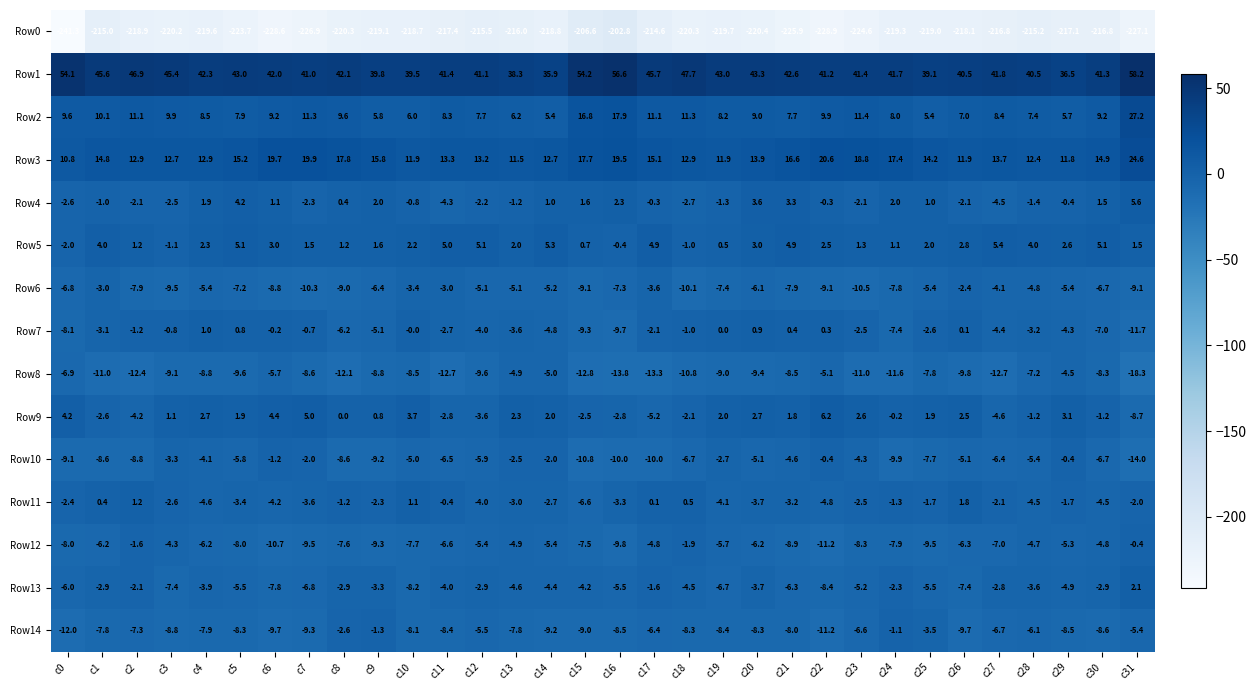

Which series has the largest total across all categories?

Row1